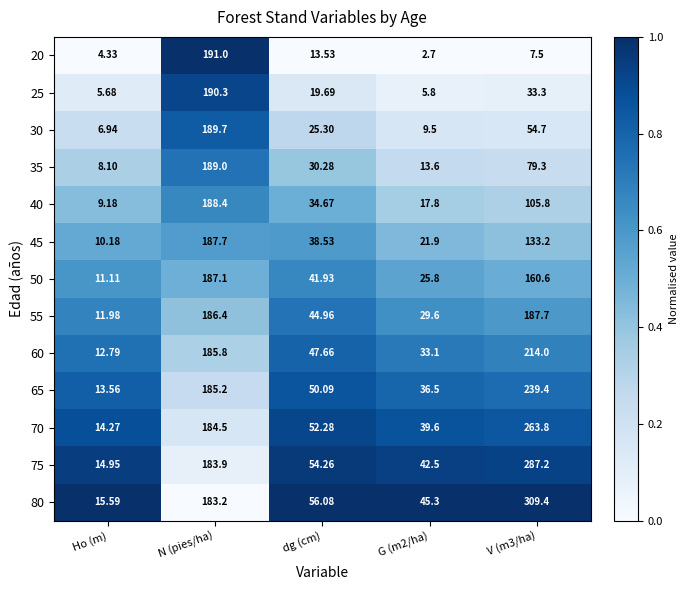

Which series has the widest spread of values?

80